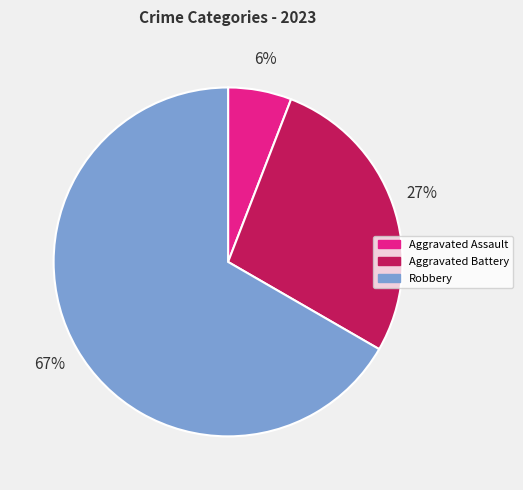

Is there any slice that represents more than half of the pie?

Yes